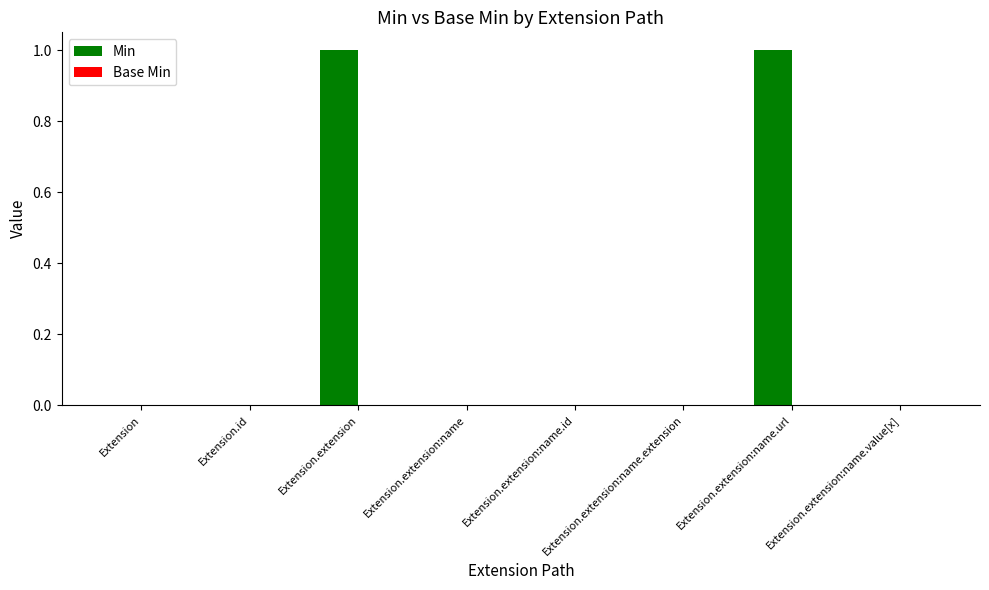

Which has a higher value, Extension or Extension.extension:name.url?

Extension.extension:name.url